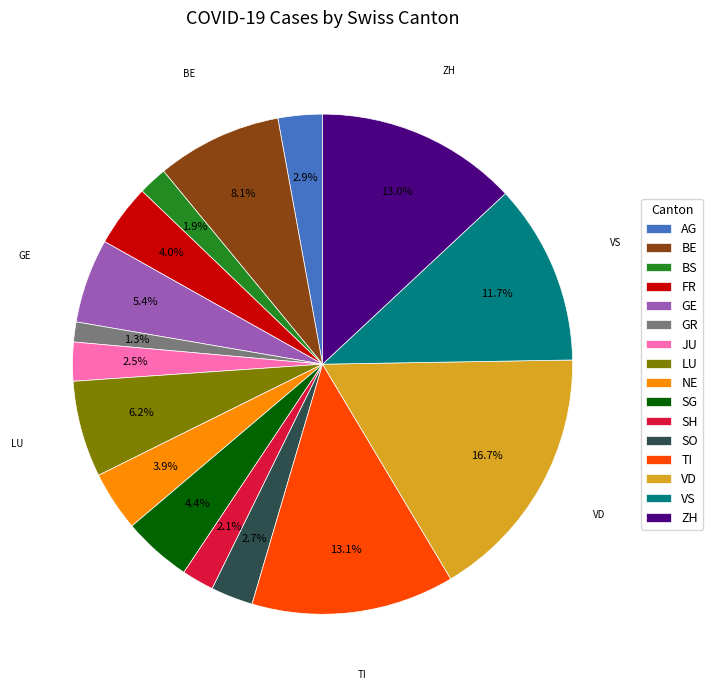

To the nearest percent, what is the average slice percentage?

6%